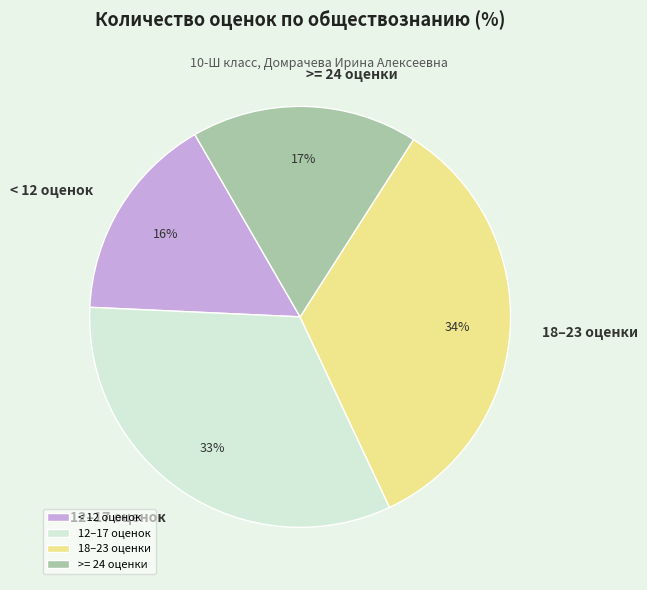

Is there any slice that represents more than half of the pie?

No